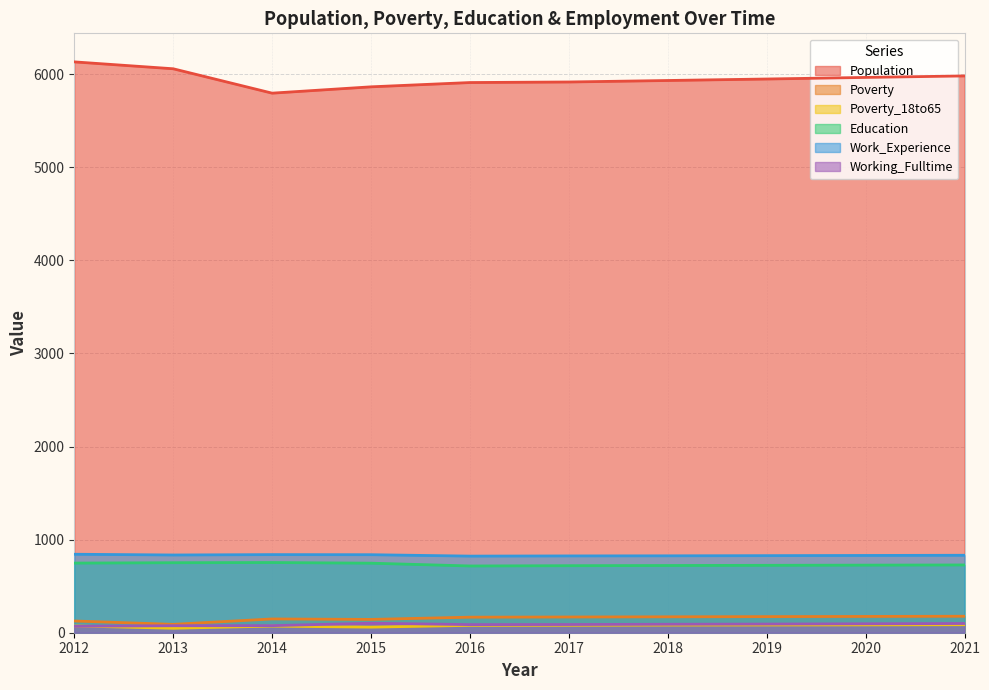

What is the difference between the highest and lowest values at 2016?

5831